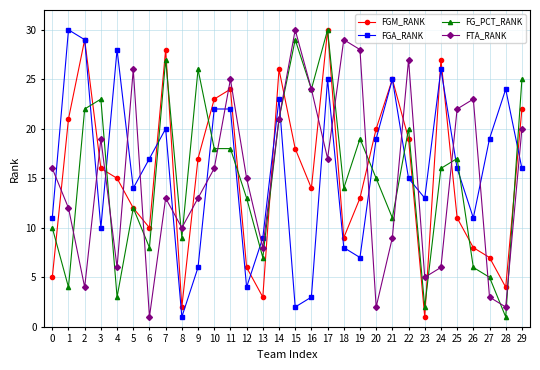

What is the minimum value shown in the chart?

1